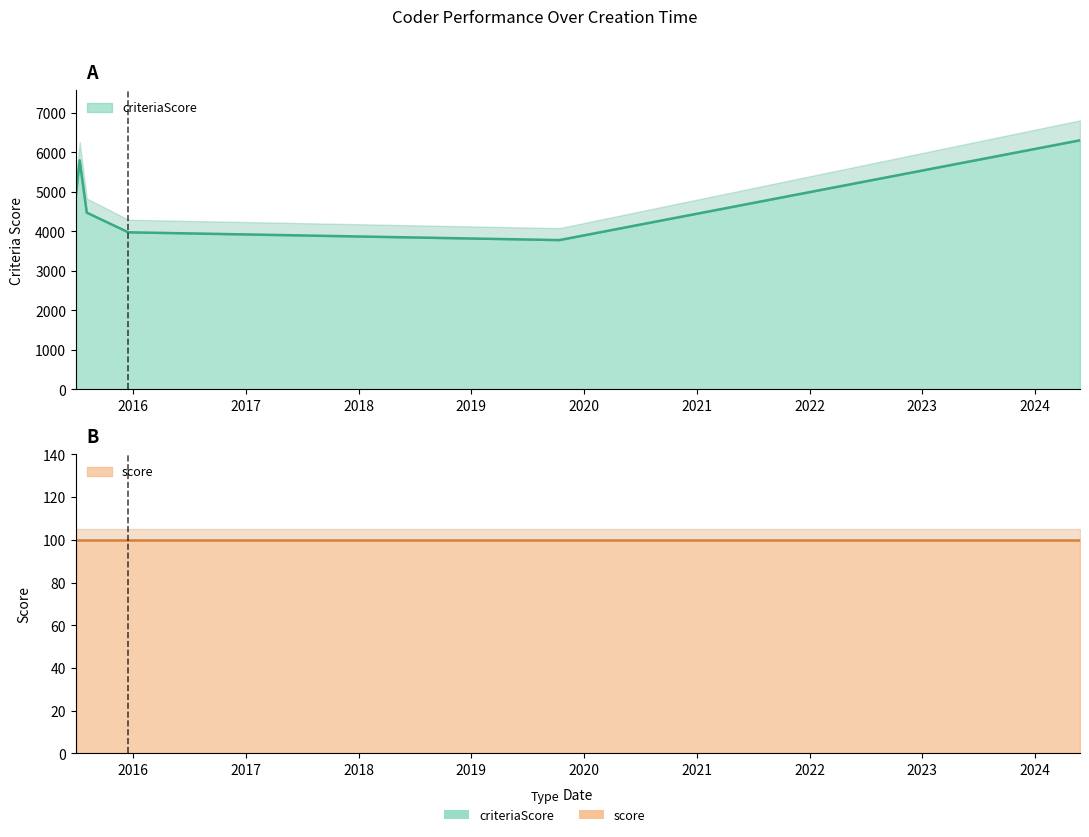

True or false: criteriaScore and score intersect in this chart.

False